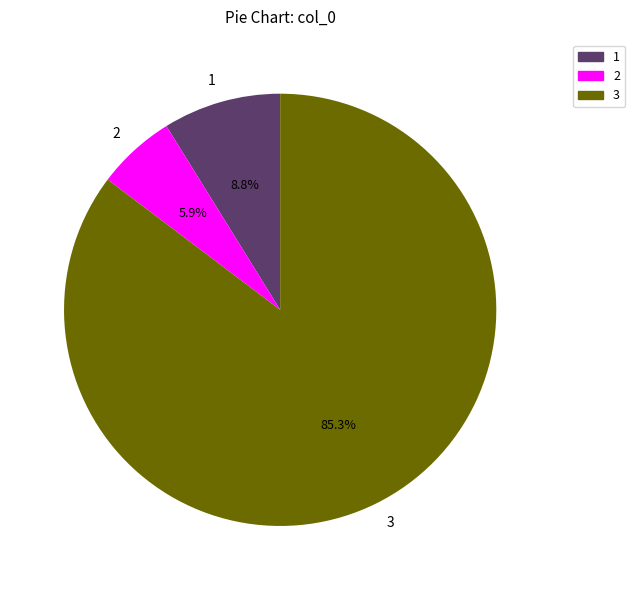

How many segments does this pie chart have?

3